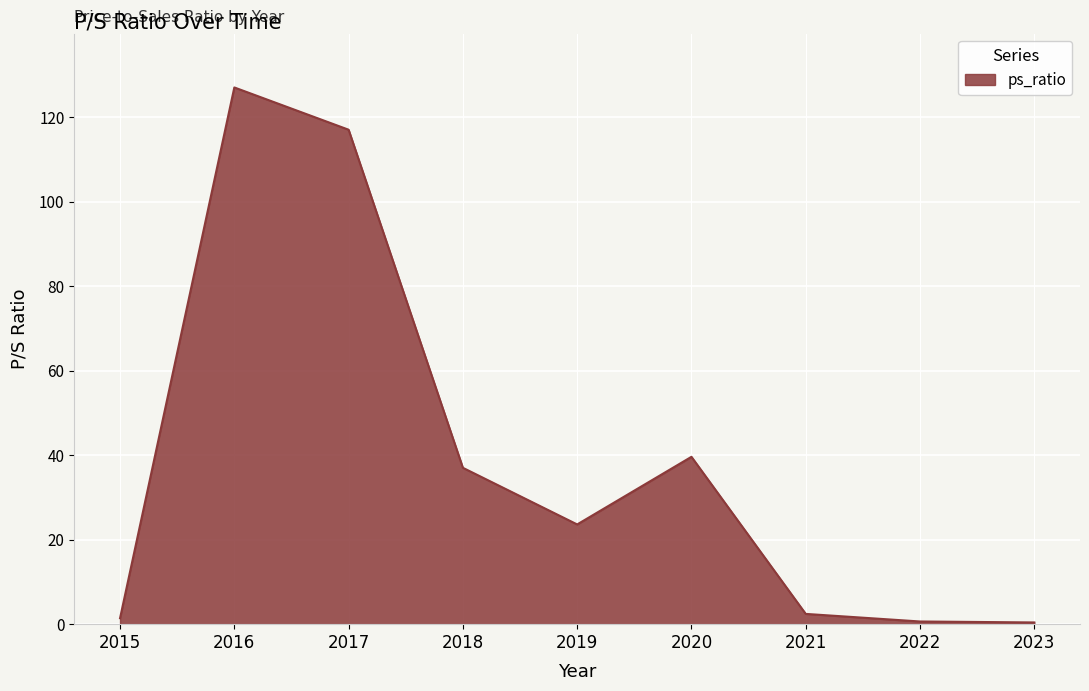

What is the average value?

38.8